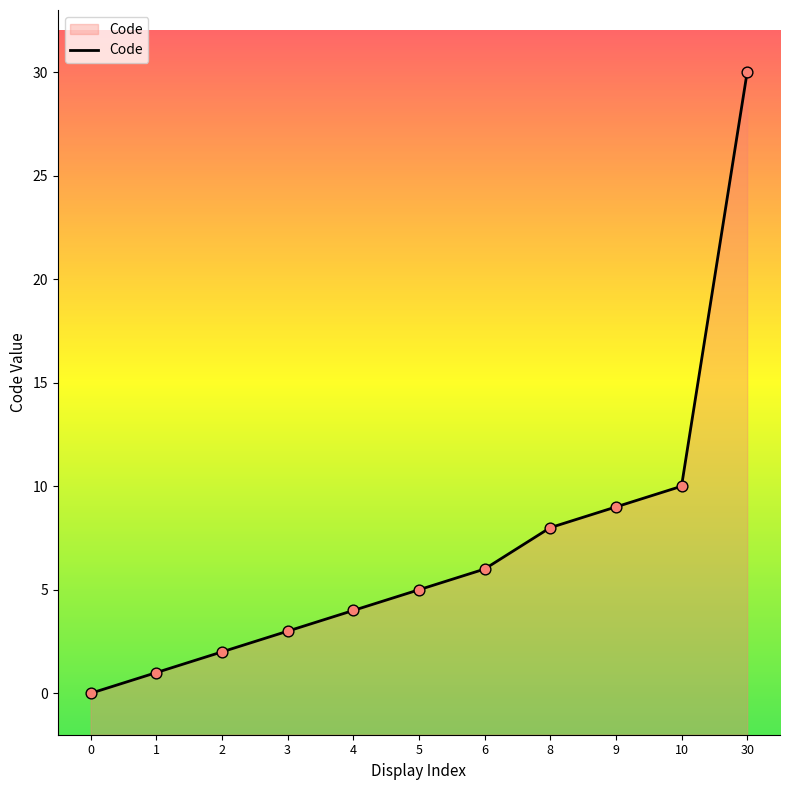

Approximately how many times larger is the value at 2 compared to 30?

0.1